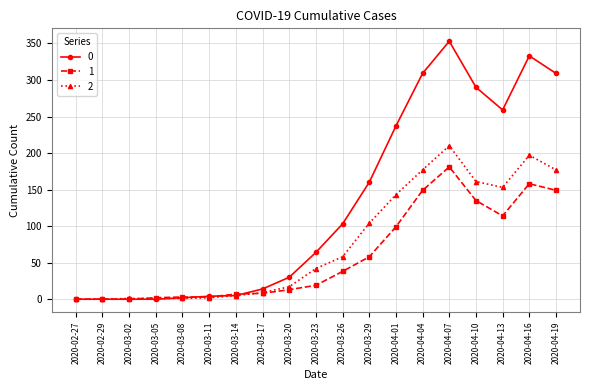

What is the total value across all series at 2020-03-05?

3